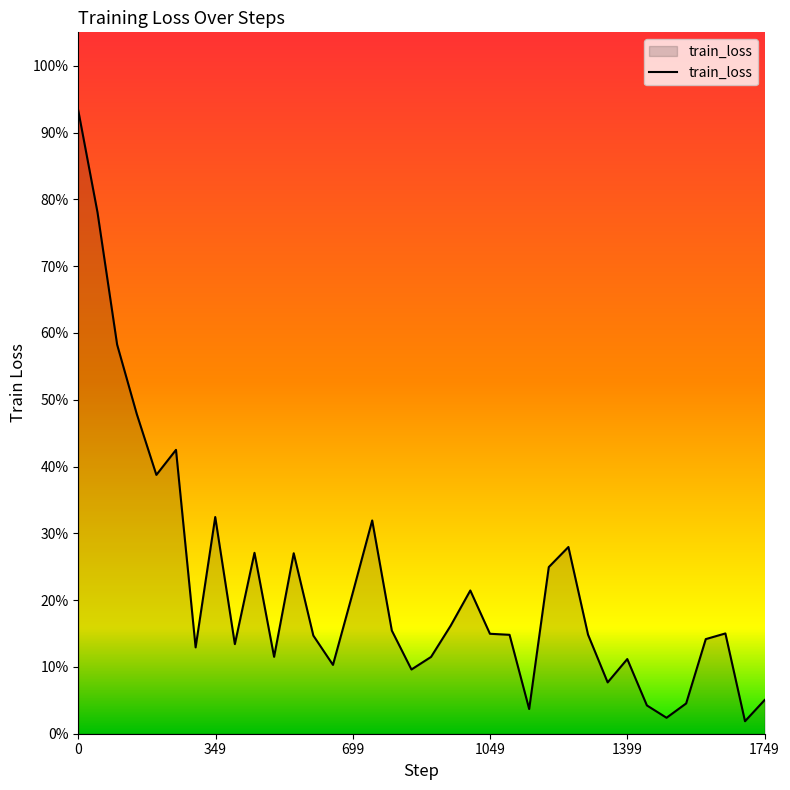

Where is the first local minimum?

199